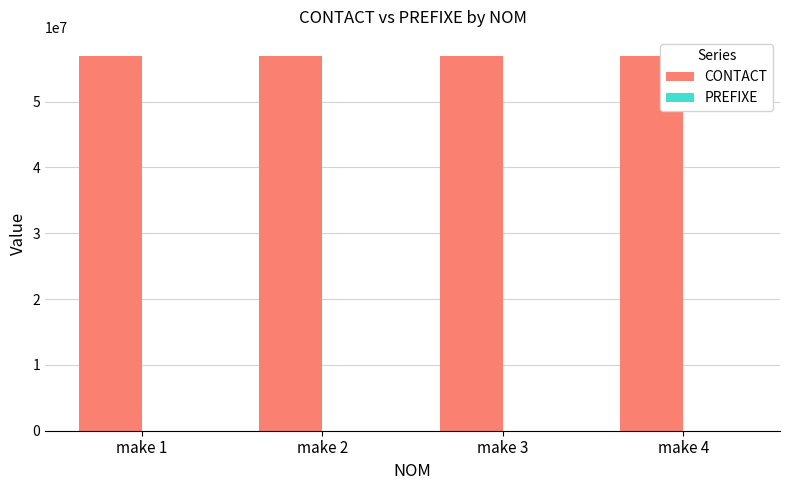

How many categories are shown in the chart?

4